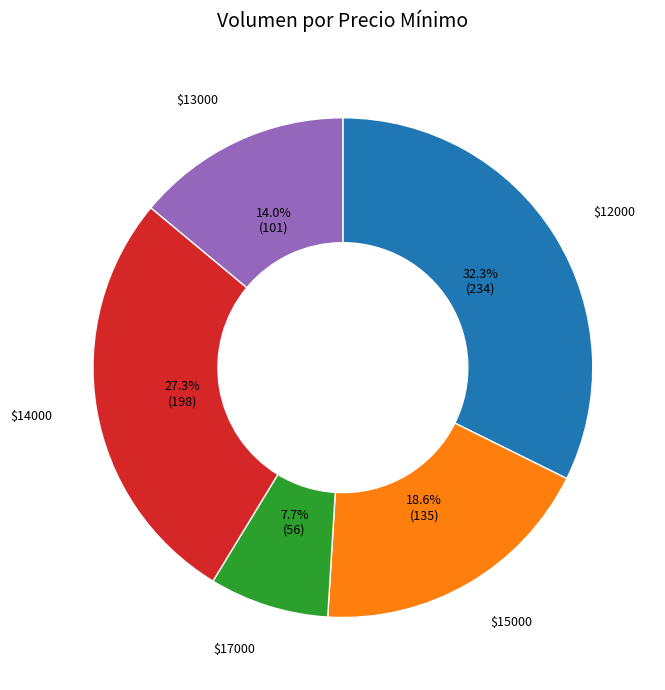

Rank the categories by value from lowest to highest.

$17000, $13000, $15000, $14000, $12000